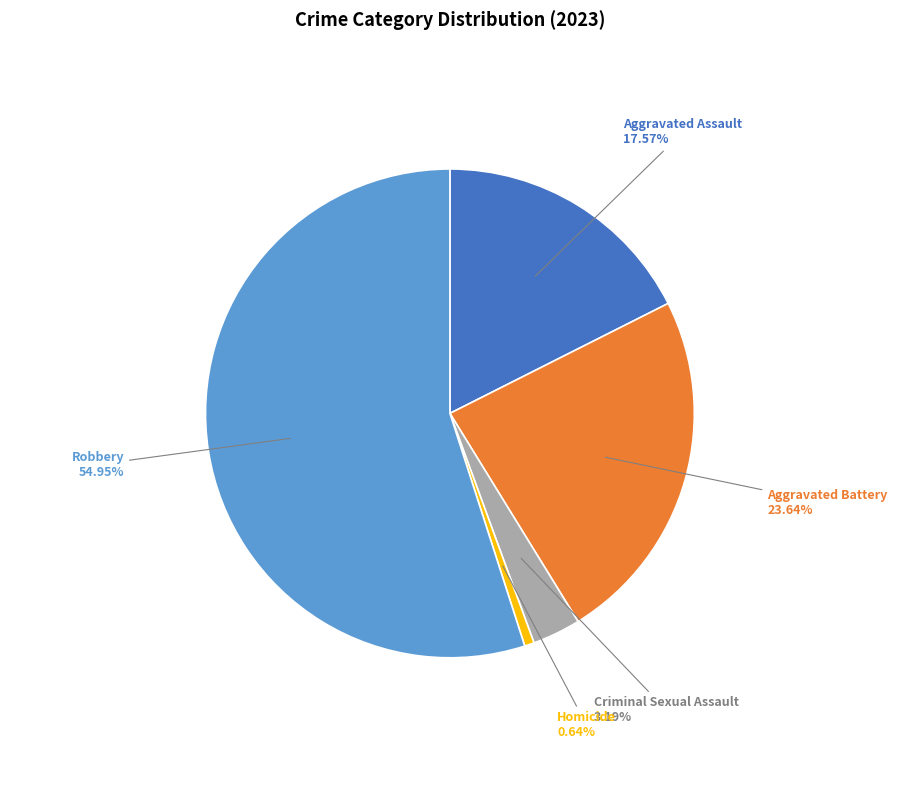

To the nearest percent, what is the difference between the largest and smallest slice percentages?

54%